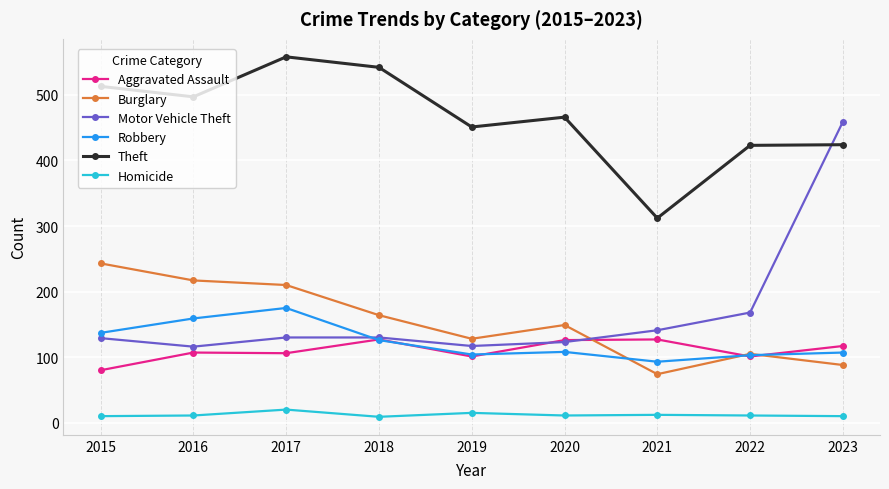

Rank the series by their maximum value, from lowest to highest.

Homicide, Aggravated Assault, Robbery, Burglary, Motor Vehicle Theft, Theft